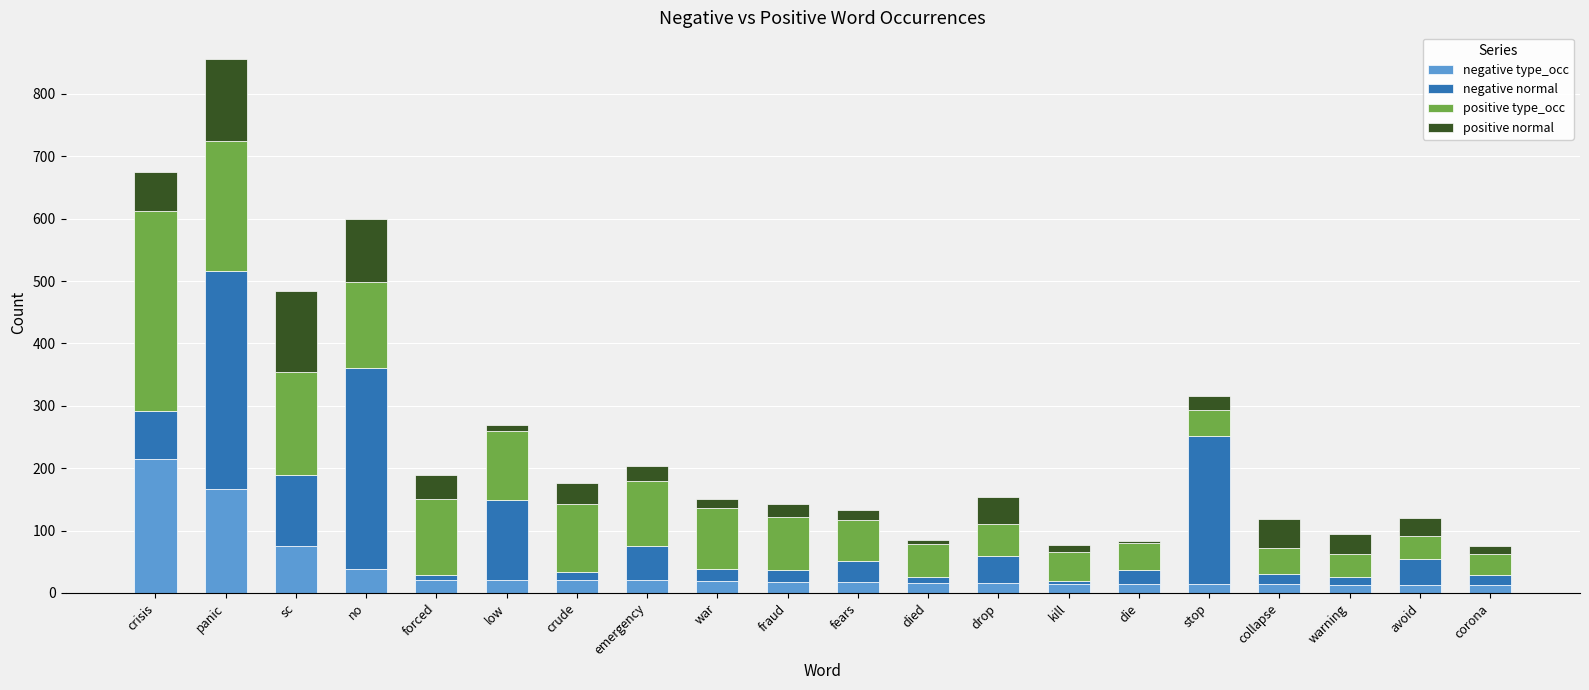

What is the highest value of the negative type_occ series?

214